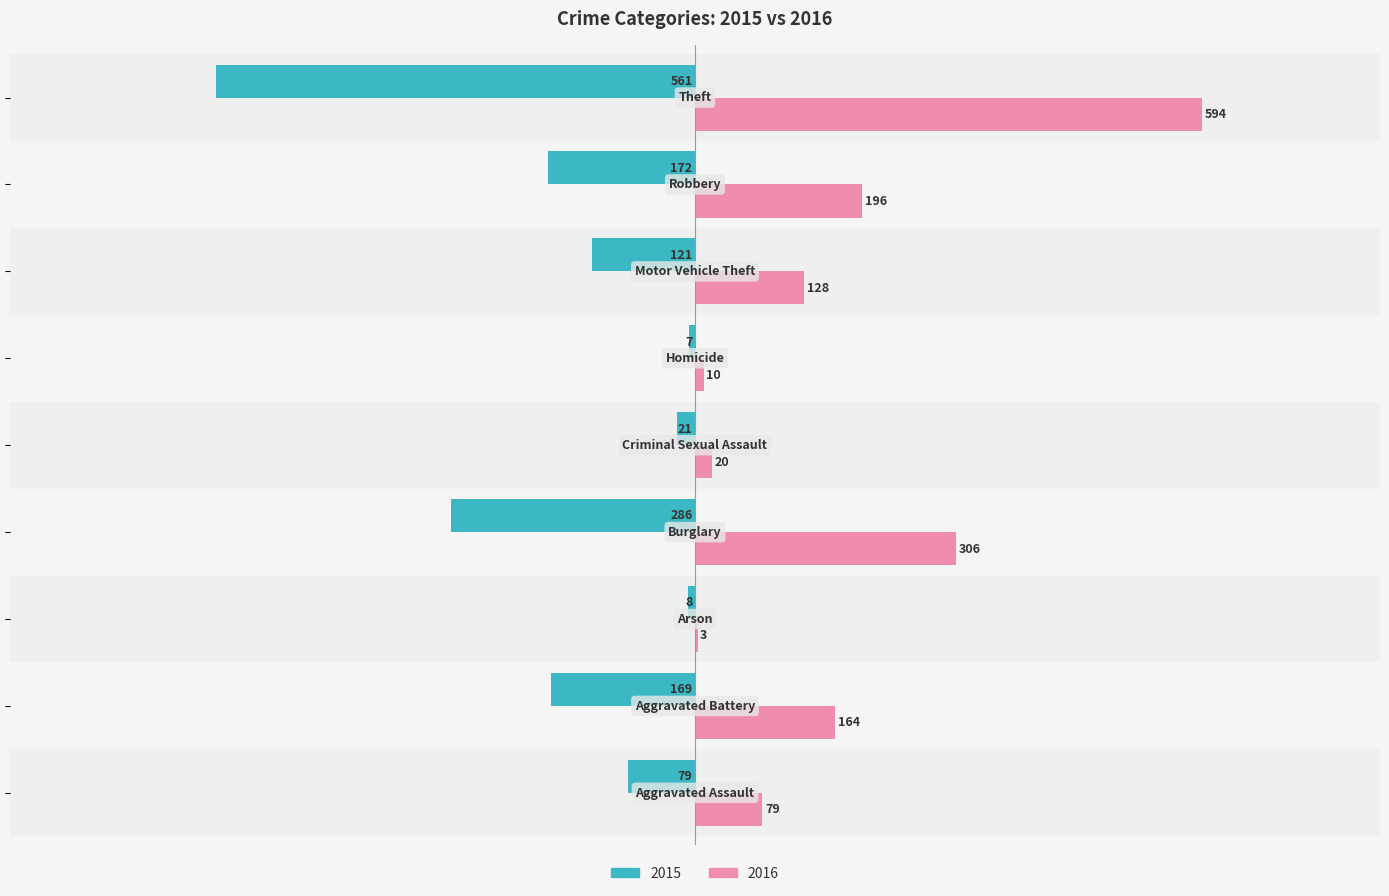

Which series has the largest total across all categories?

2016